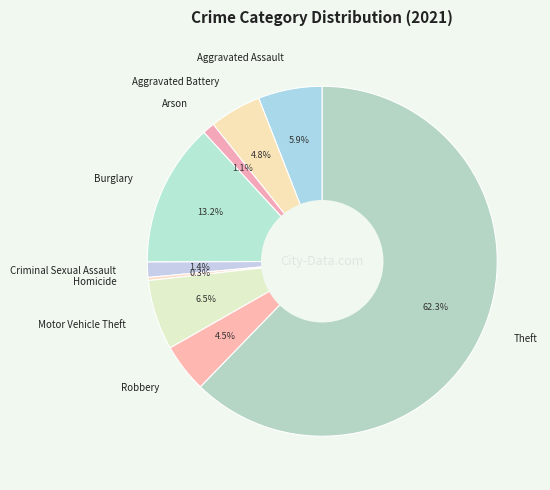

What is the smallest slice in the pie chart?

Homicide